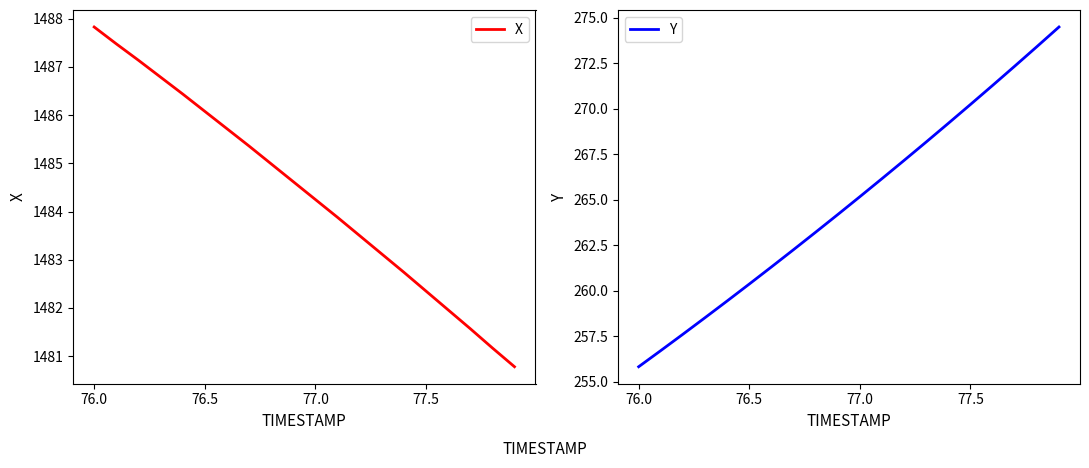

Reading left to right, what are all the values shown in this chart?

X: 1487.8	1487.5	1487.1	1486.8	1486.4	1486.1	1485.7	1485.4	1485.0	1484.6	1484.2	1483.9	1483.5	1483.1	1482.7	1482.3	1482.0	1481.6	1481.2	1480.8
Y: 255.8	256.7	257.6	258.5	259.4	260.4	261.3	262.3	263.2	264.2	265.2	266.2	267.2	268.2	269.2	270.2	271.3	272.3	273.4	274.5